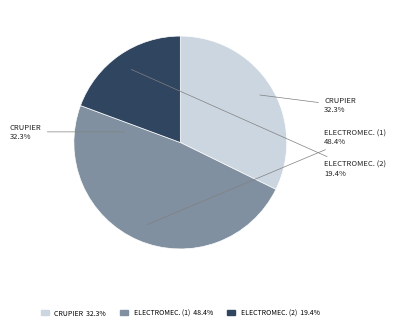

Count the number of slices in the pie.

3